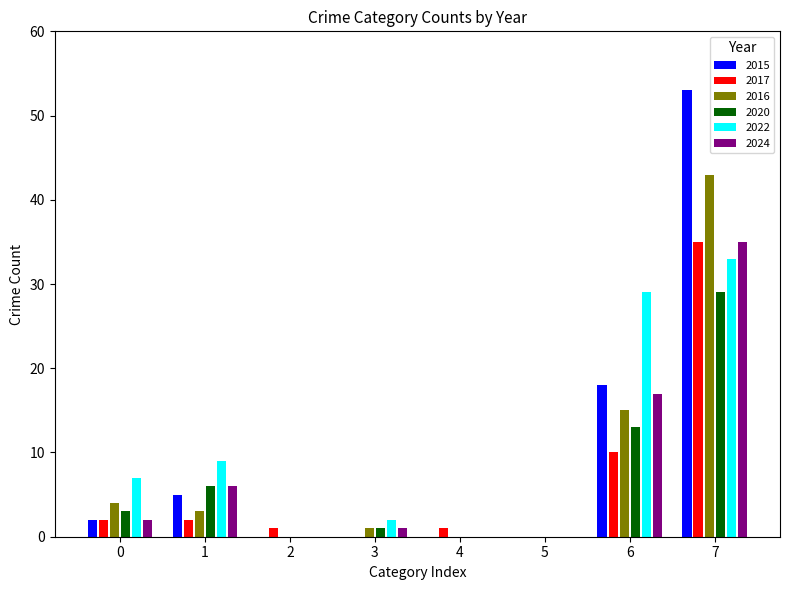

Reading right to left, extract all data points from this chart.

2015: 53	18	0	0	0	0	5	2
2017: 35	10	0	1	0	1	2	2
2016: 43	15	0	0	1	0	3	4
2020: 29	13	0	0	1	0	6	3
2022: 33	29	0	0	2	0	9	7
2024: 35	17	0	0	1	0	6	2